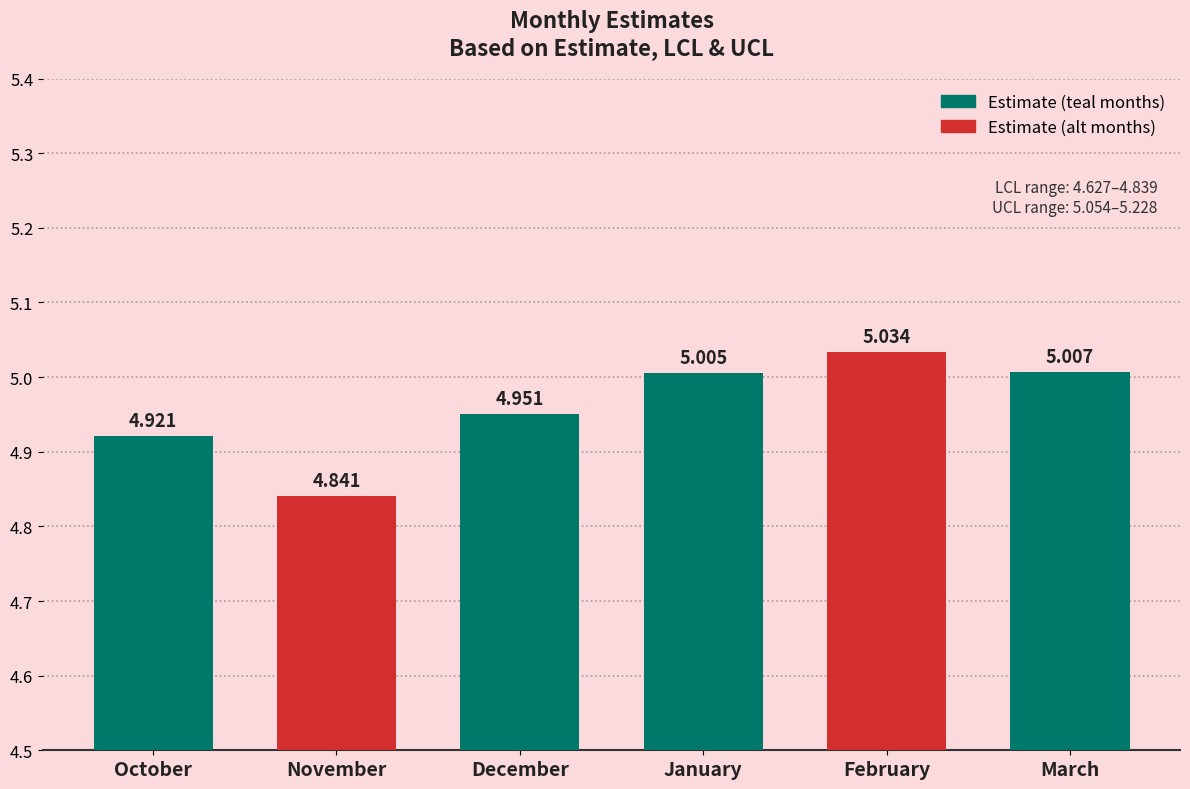

At which category does the chart reach its peak across all series?

February